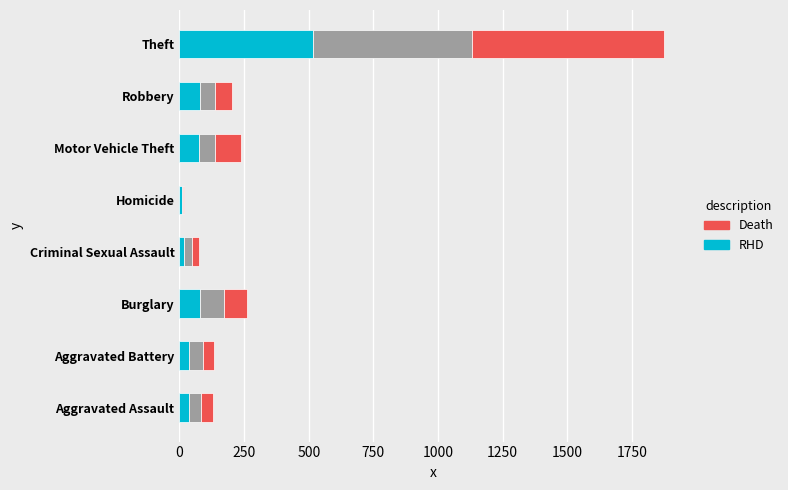

What is the total value across all series at Robbery?

202